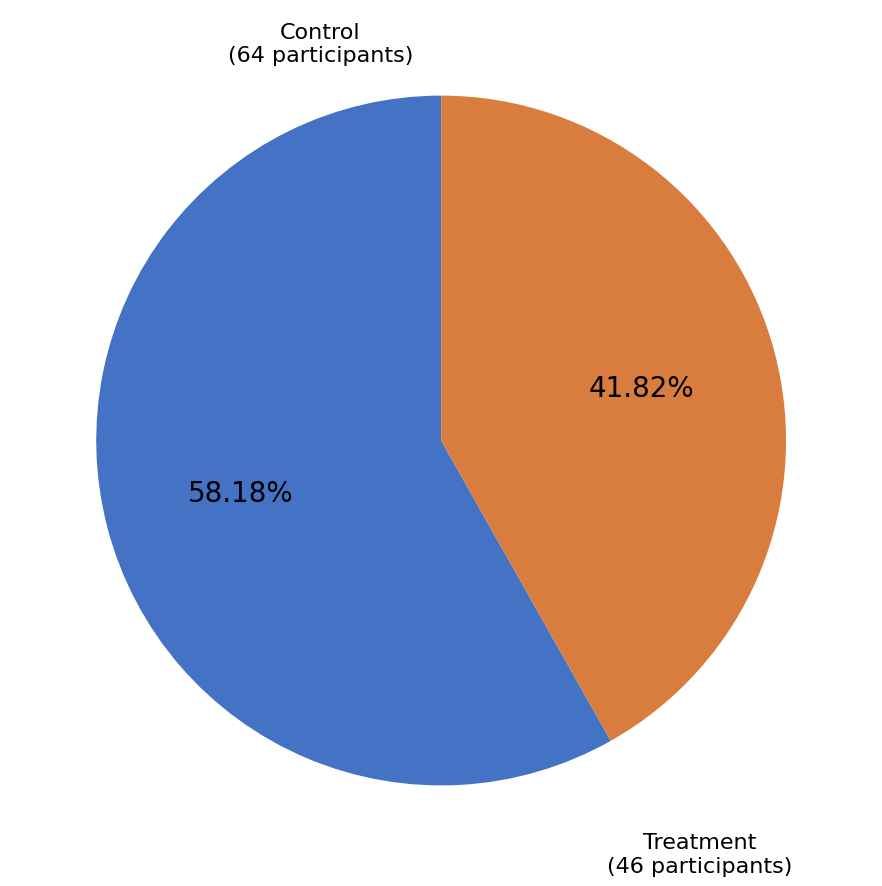

Count the number of slices in the pie.

2